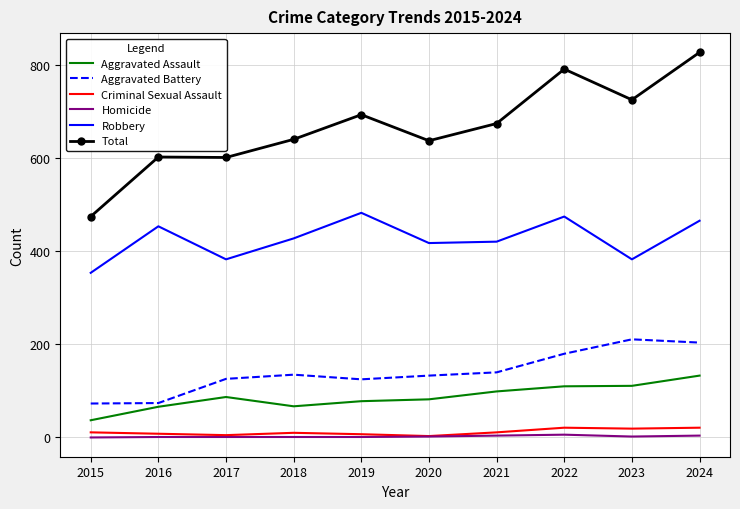

At which category does the chart reach its peak across all series?

2024